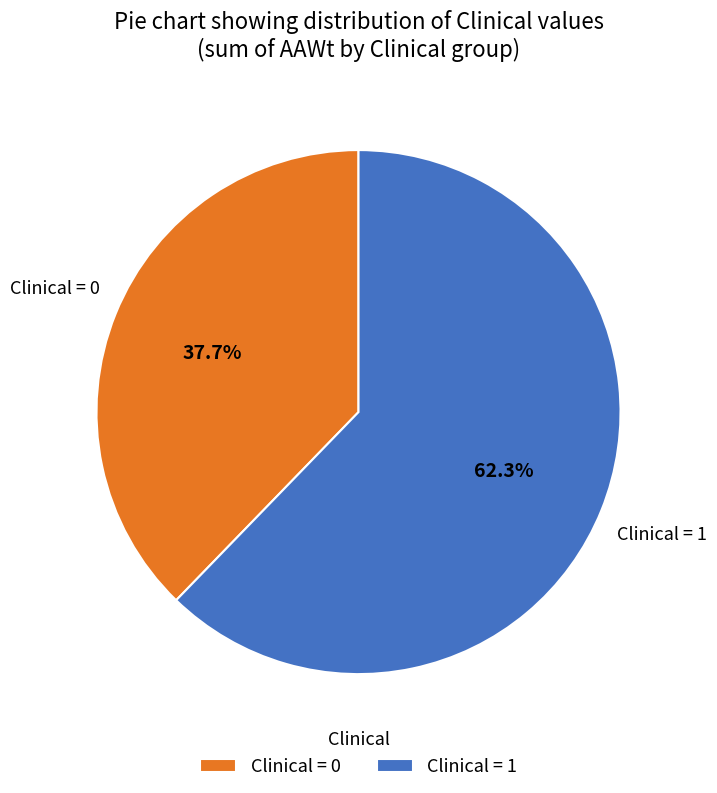

Between Clinical = 0 and Clinical = 1, which is larger?

Clinical = 1